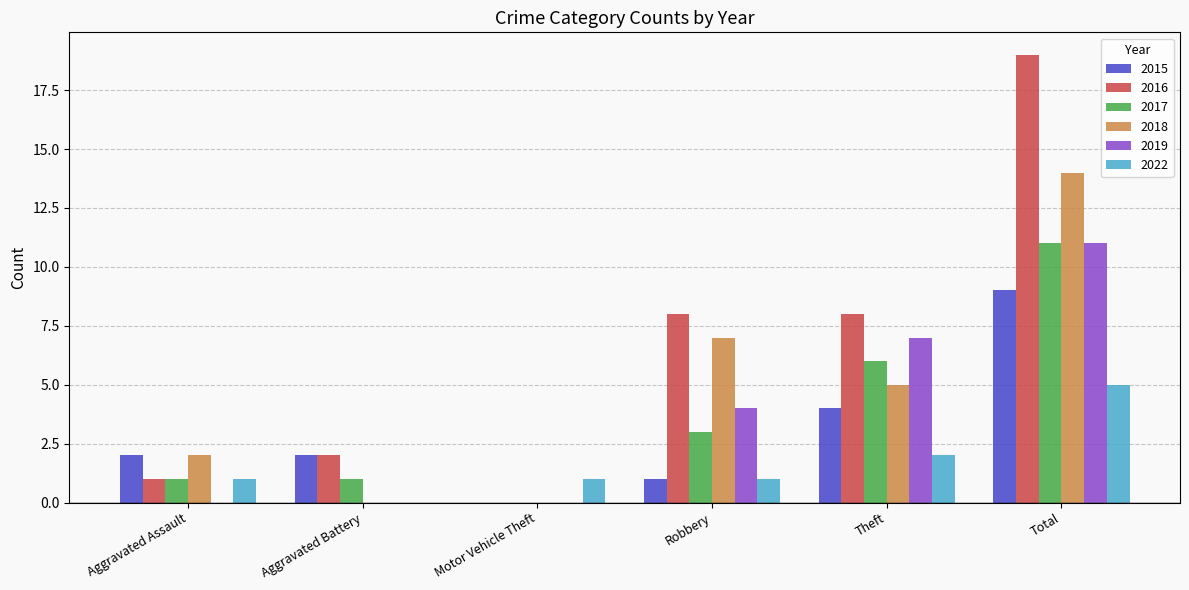

Count the number of categories in the chart.

6